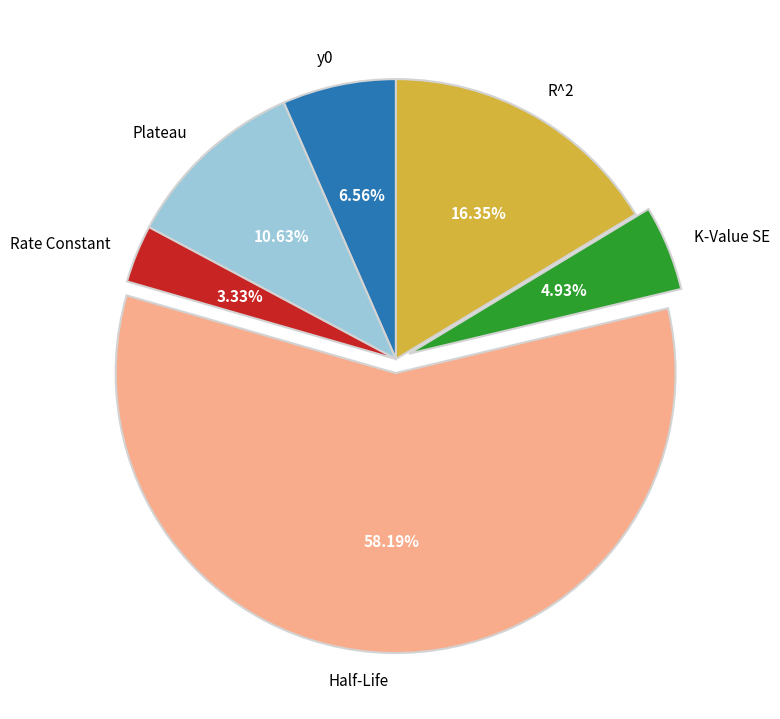

Count the number of slices in the pie.

6